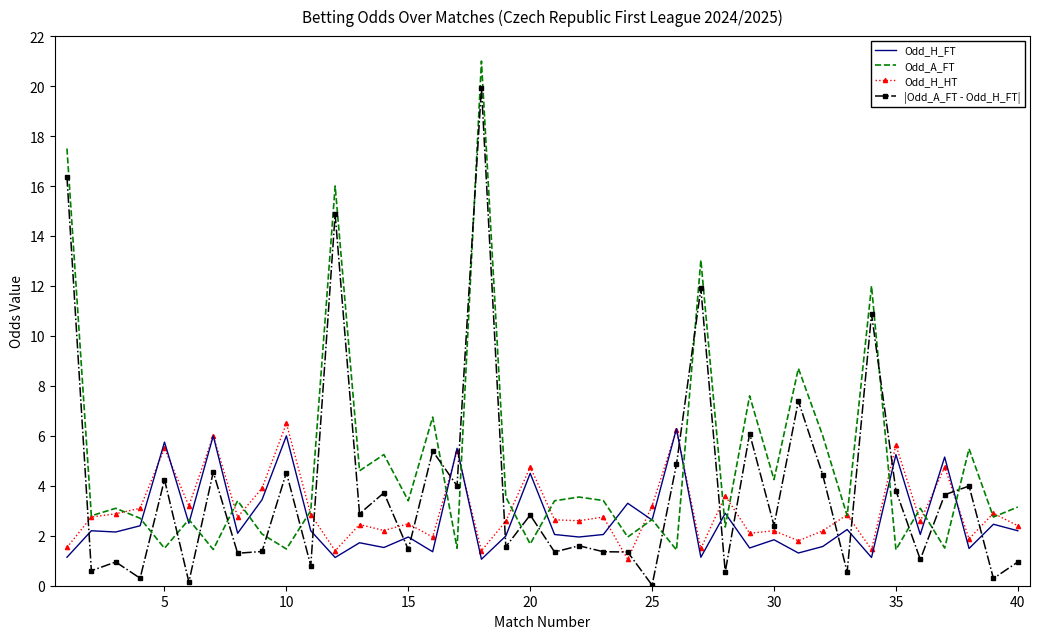

What is the minimum value for Odd_H_FT?

1.1